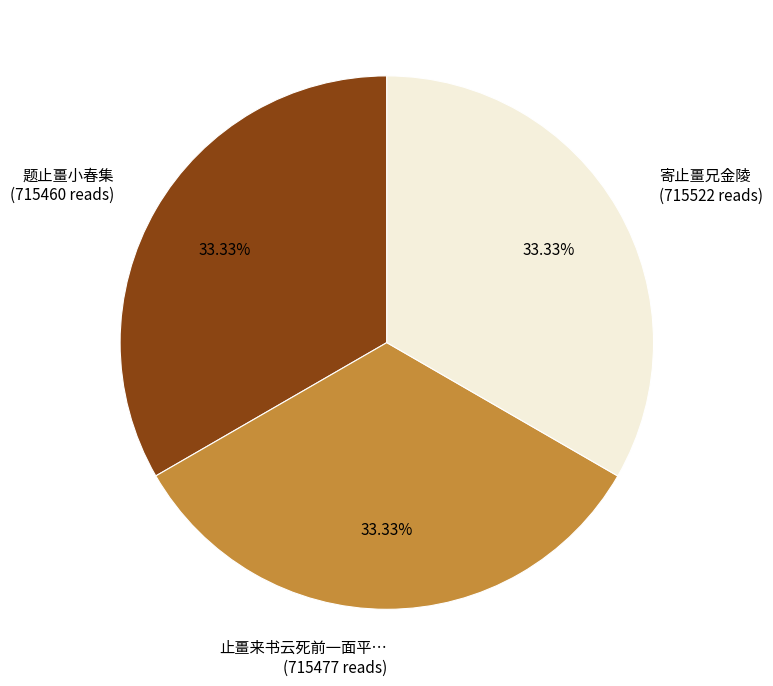

What is the ratio of the value at 止畺来书云死前一面平… (715477 reads) to the value at 题止畺小春集 (715460 reads)?

1.0